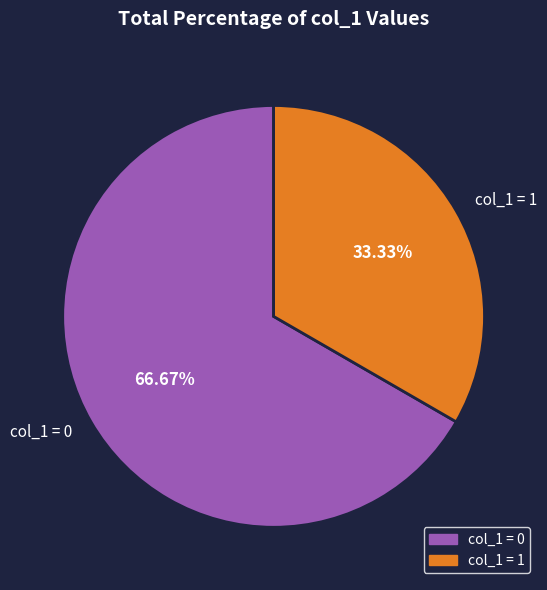

Do col_1 = 0 and col_1 = 1 together represent more than half of the pie?

Yes